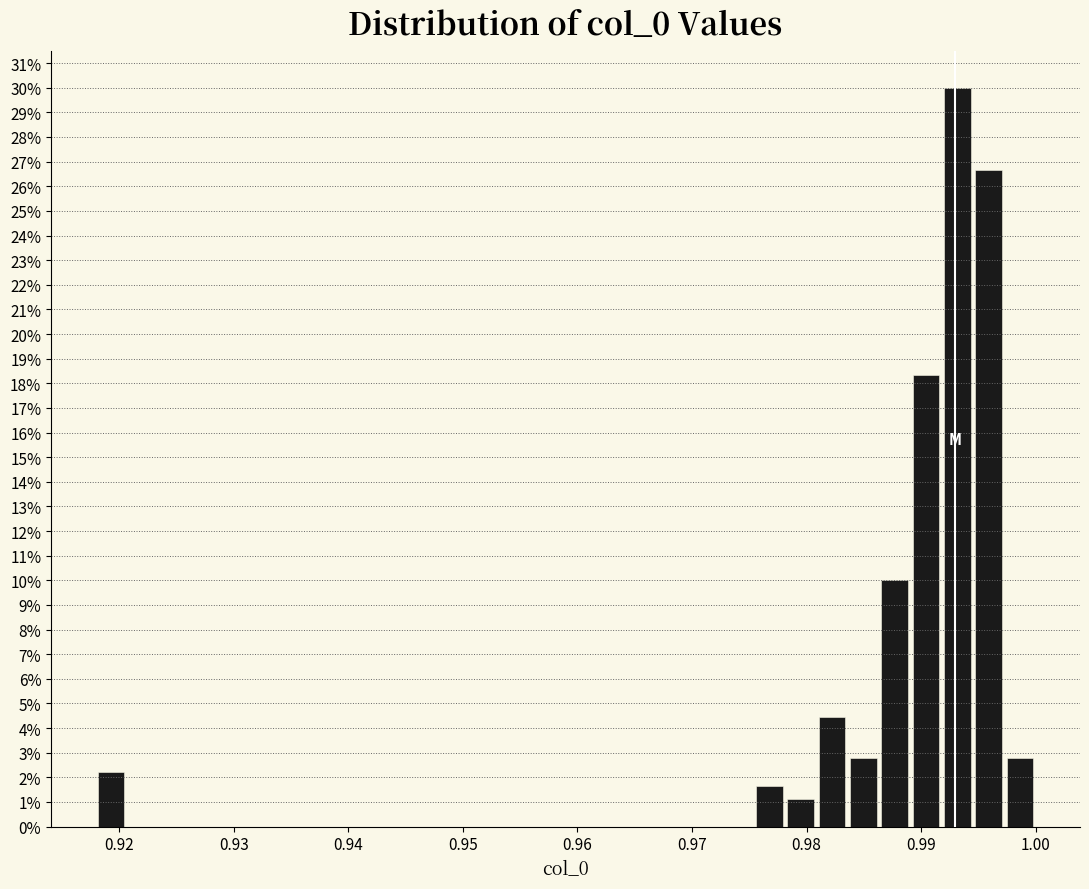

Around what value on the x-axis is the tallest bar? Give the approximate position of its centre, as read against the axis.

0.993